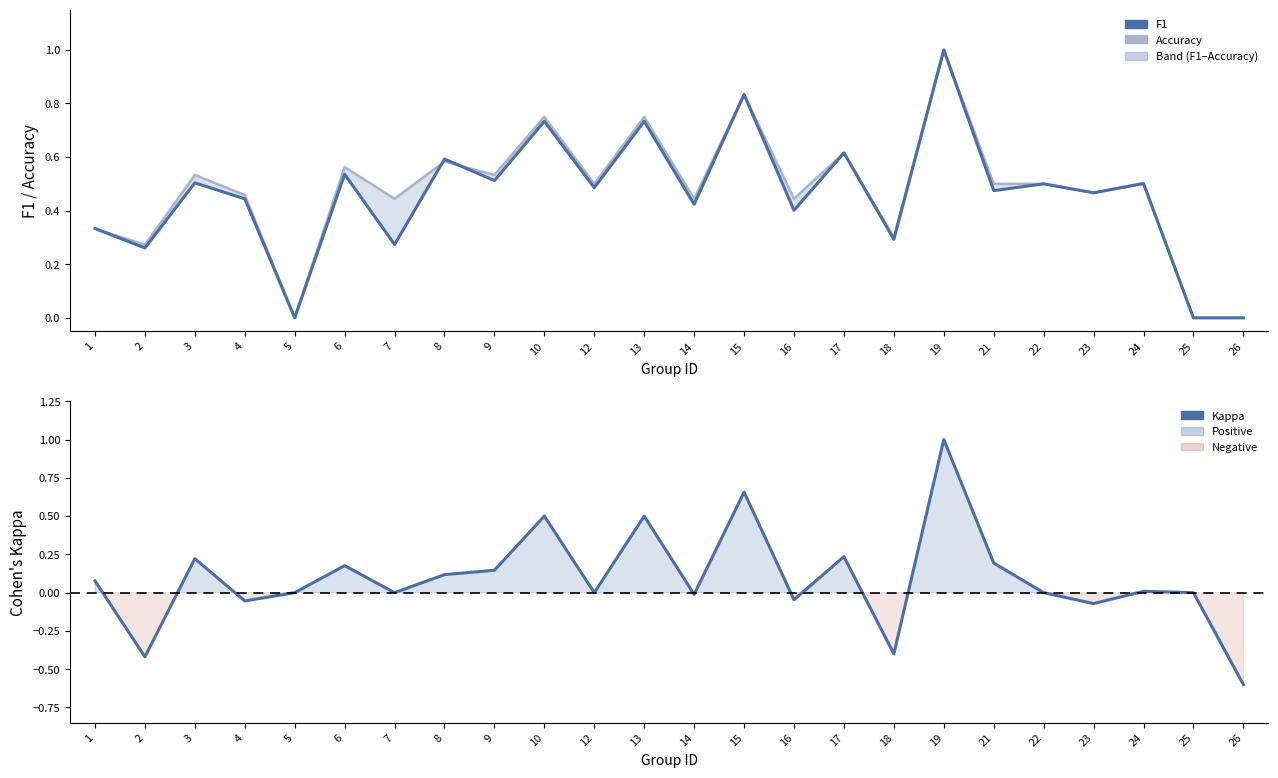

List the series in order of their peak value, highest first.

accuracy, f1, kappa